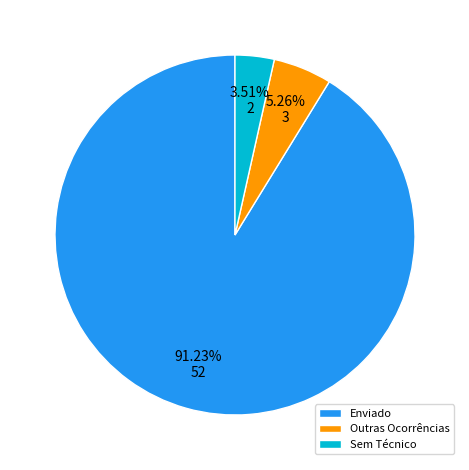

Is there any slice that represents more than half of the pie?

Yes